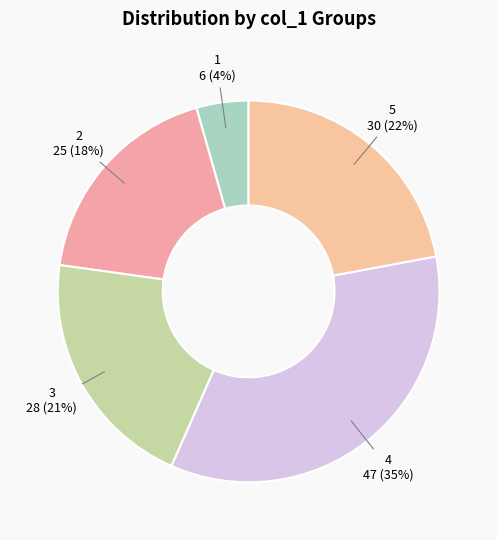

Which category has the biggest portion of the pie?

4